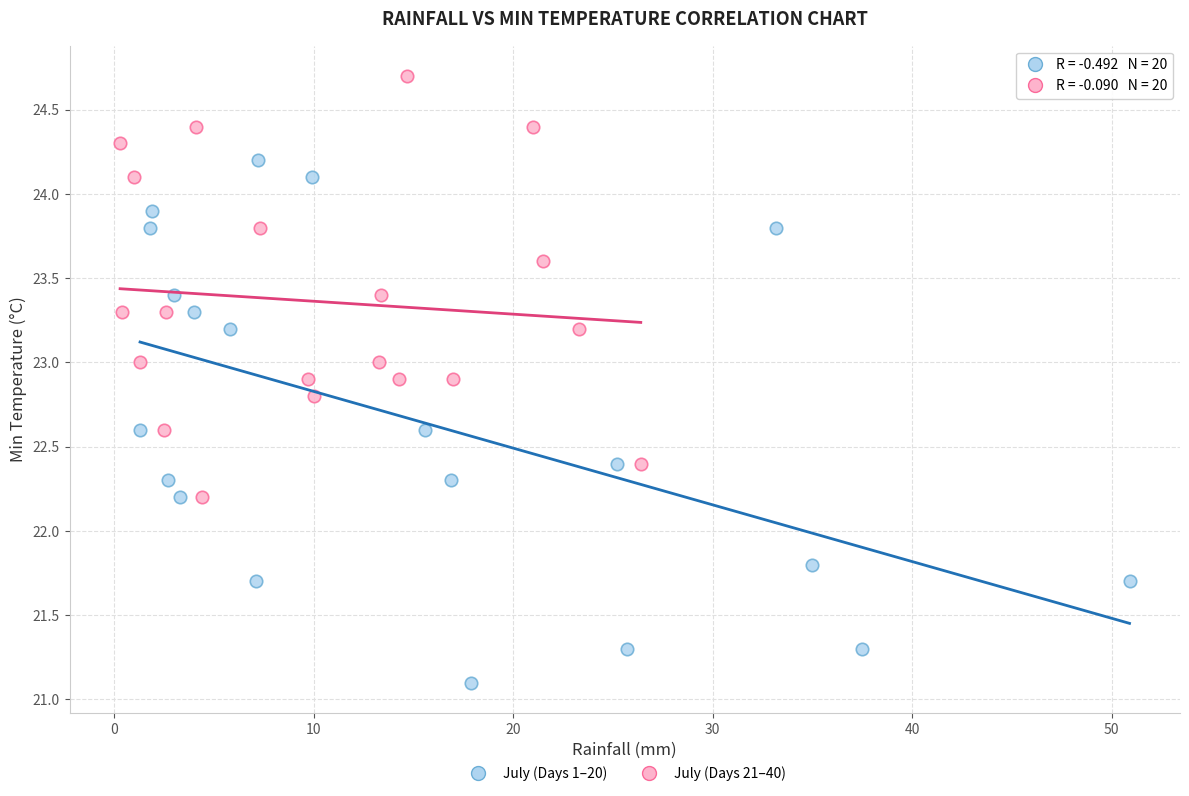

Which series has the largest Y range (max minus min)?

July (Days 1–20)